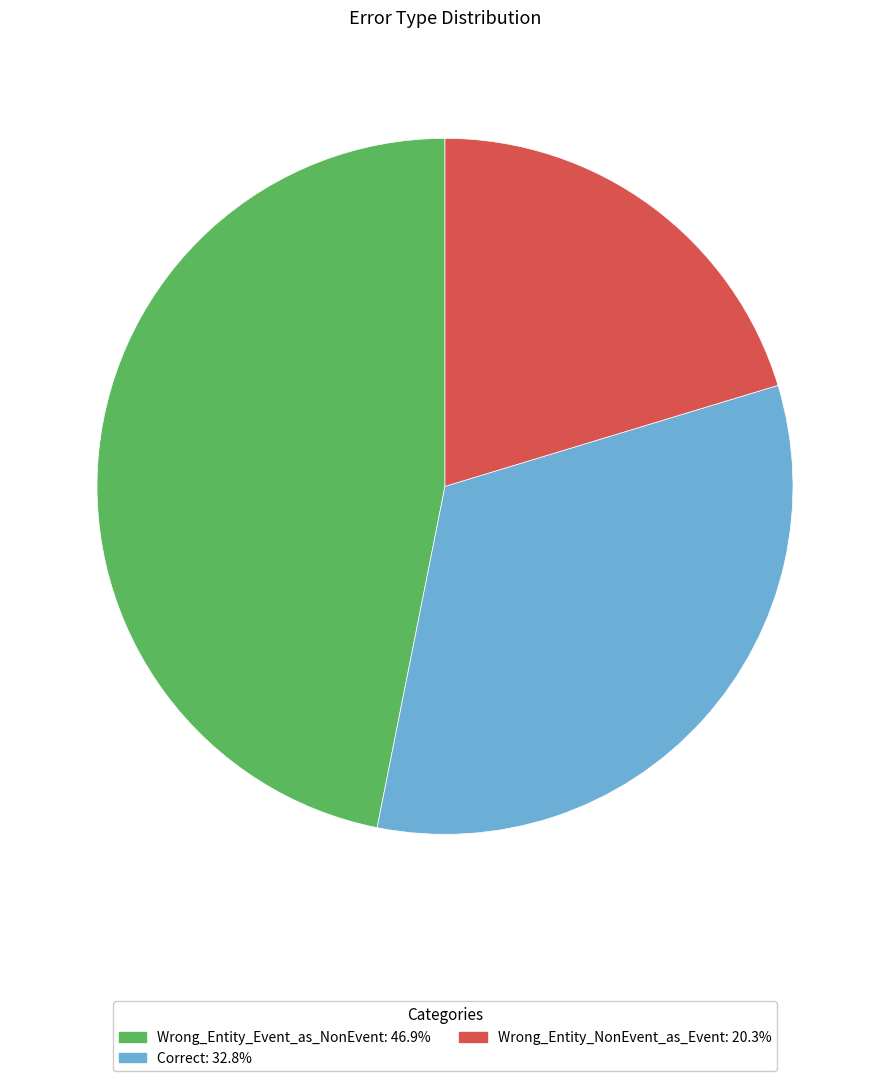

Count the number of slices in the pie.

3